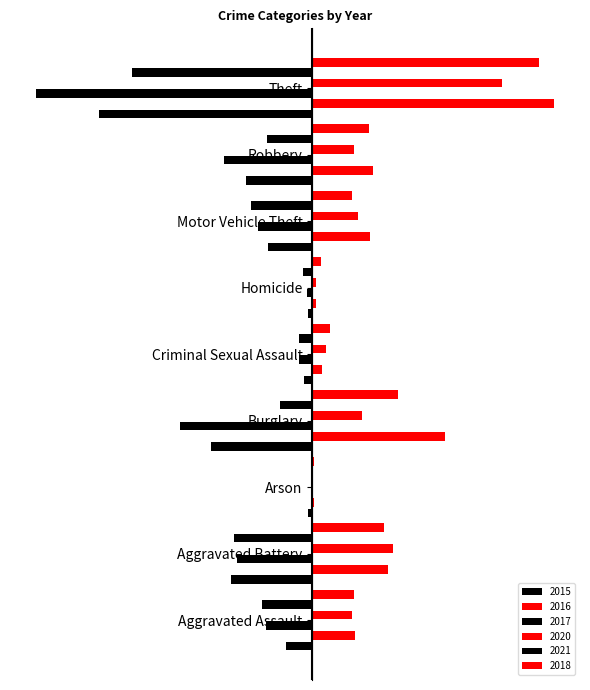

List the series in order of their peak value, highest first.

2016, 2018, 2020, 2021, 2017, 2015